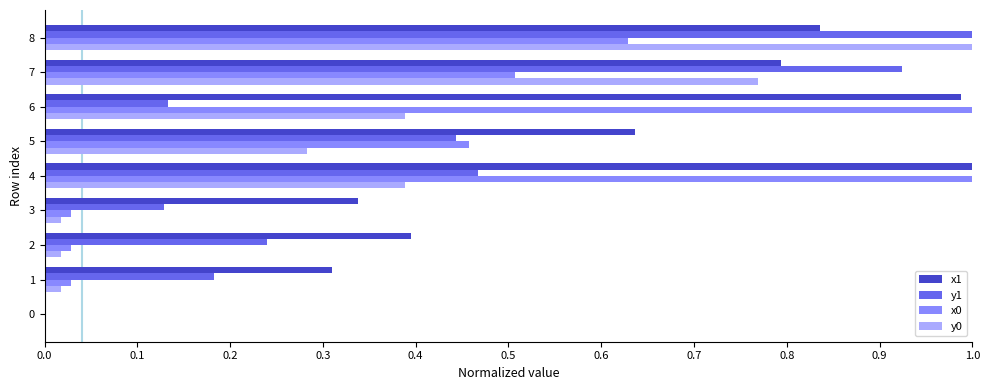

At which category is the sum across all series the highest?

8